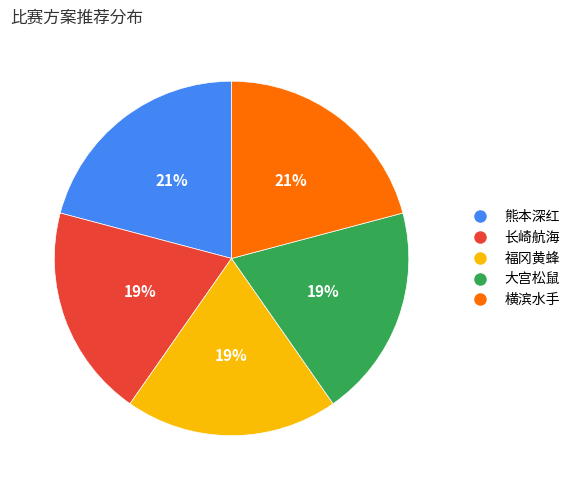

To the nearest percent, what is the average slice percentage?

20%